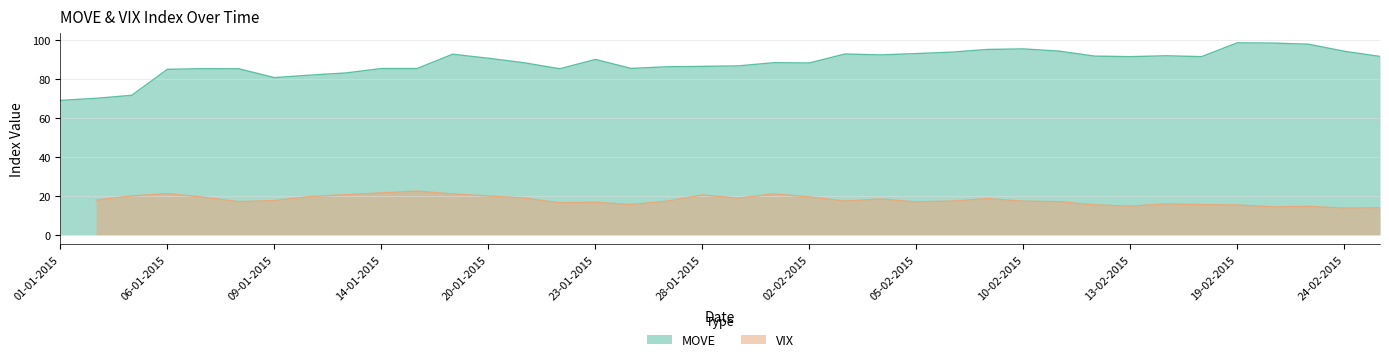

The value of MOVE at 24-02-2015 is 42.4. True or false?

False